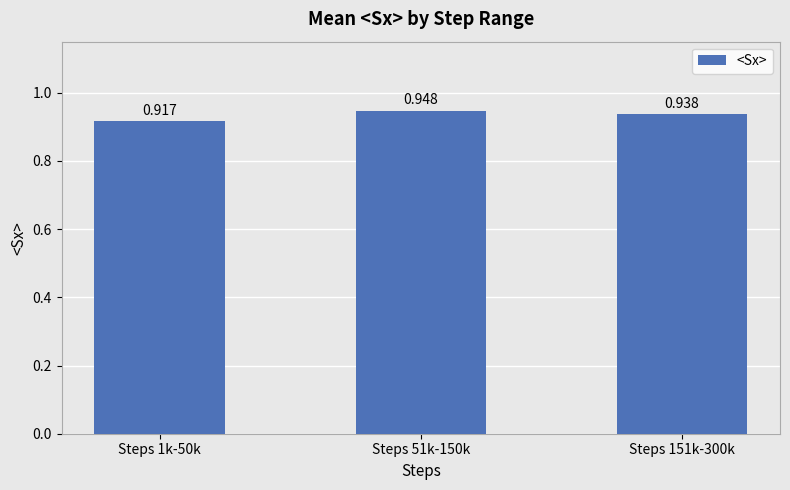

Is it true that the value at Steps 1k-50k is 1.2?

False